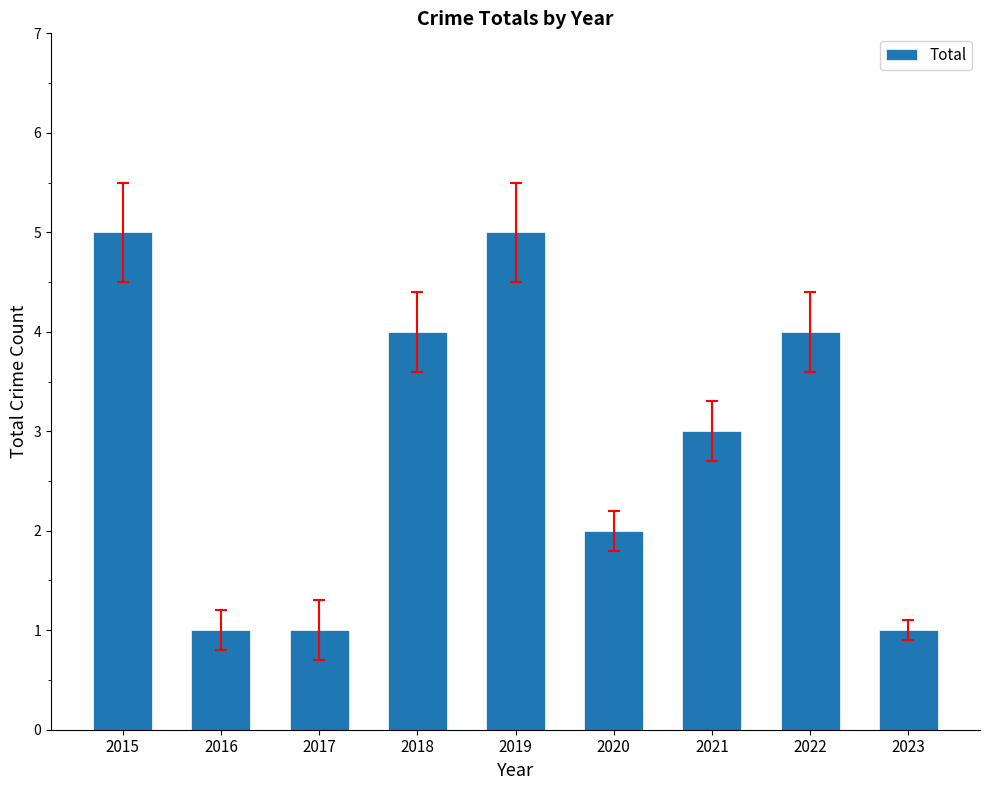

What is the value of the 8th bar from the left?

4